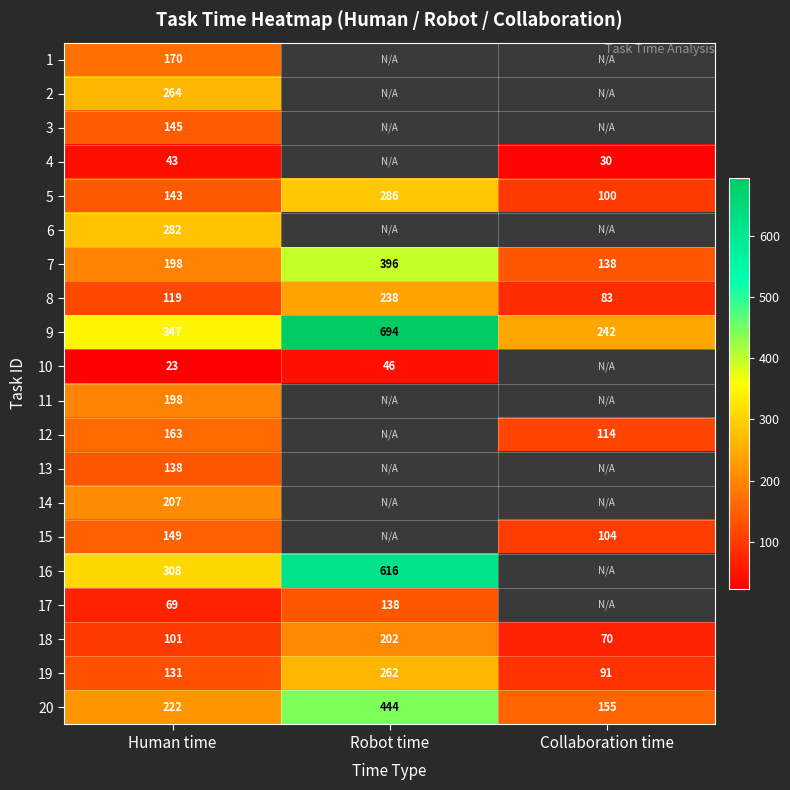

What is the highest value of the 9 series?

694